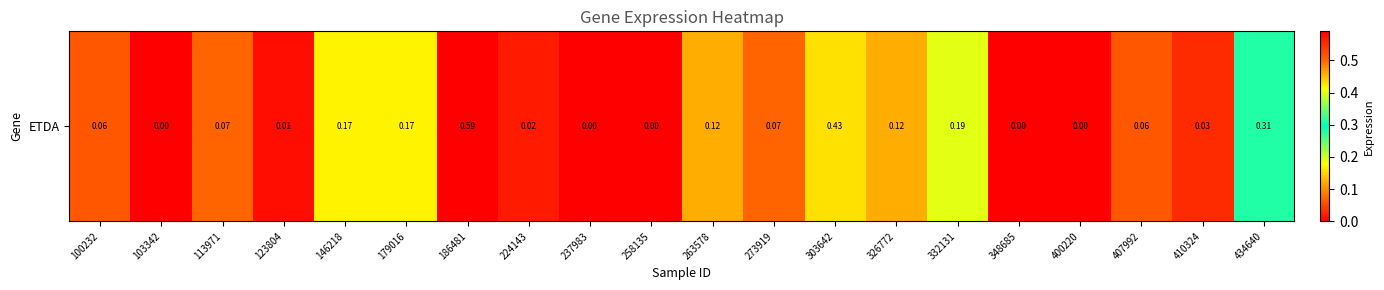

Where is the data nearest to the value 0?

103342